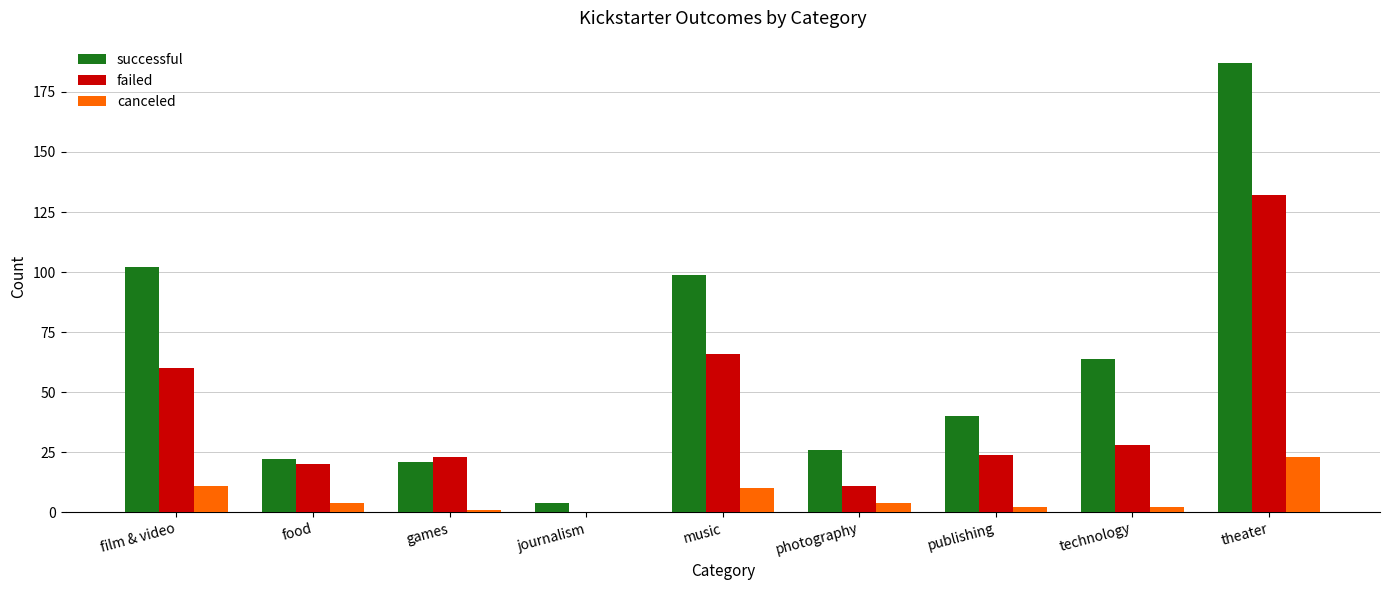

What is the total value across all series at photography?

41